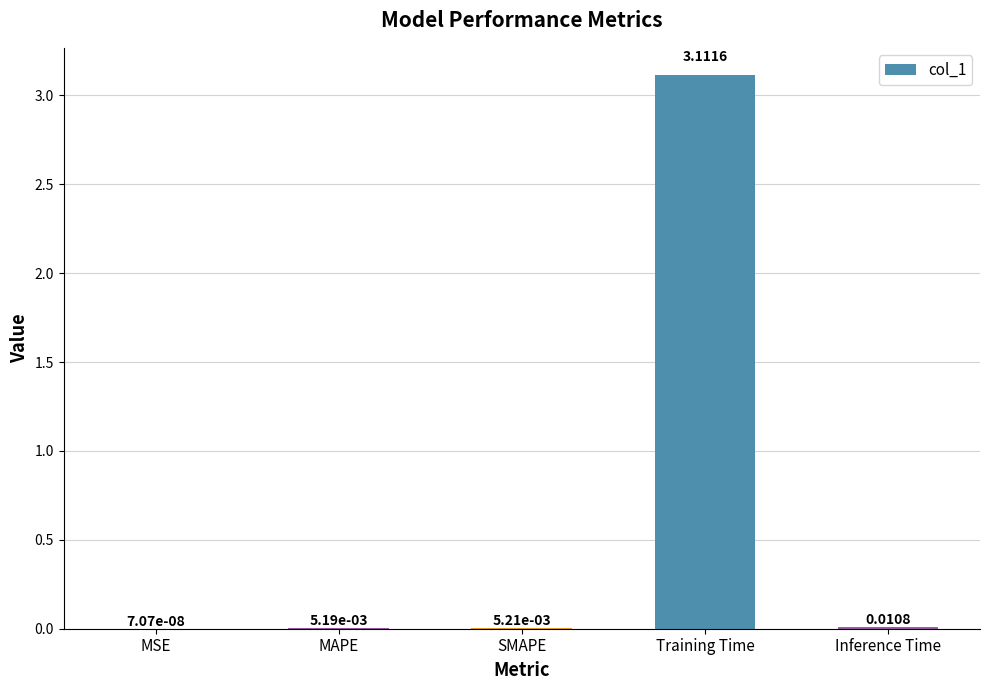

Where is the data nearest to the value 1?

Inference Time